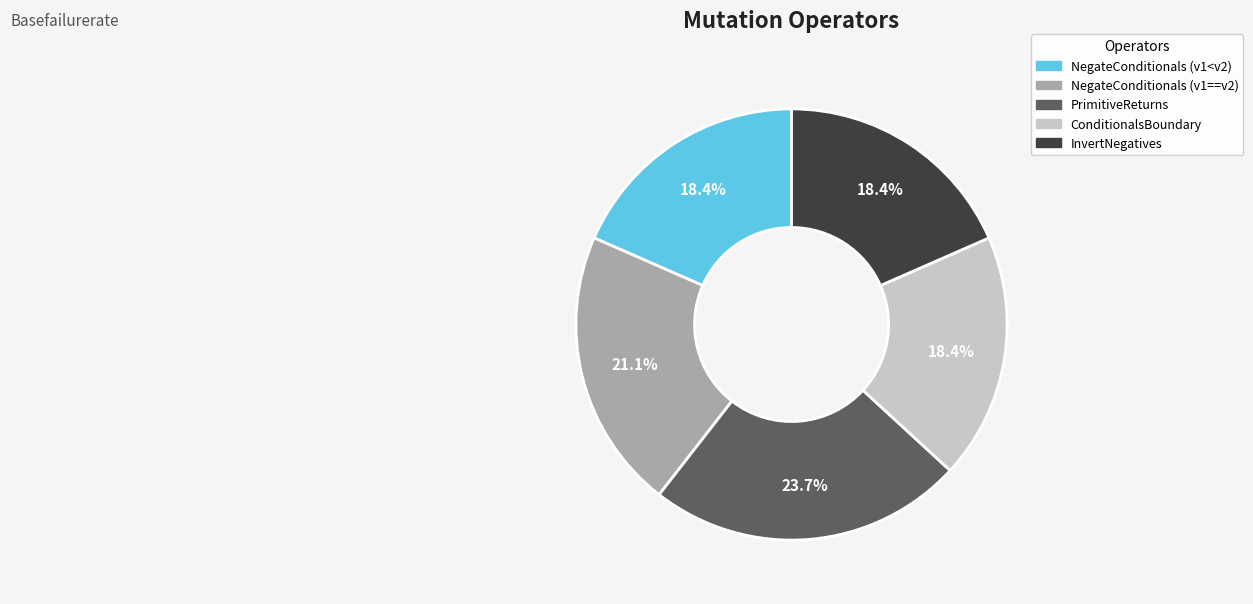

To the nearest percent, what portion does NegateConditionals (v1<v2) represent?

18%